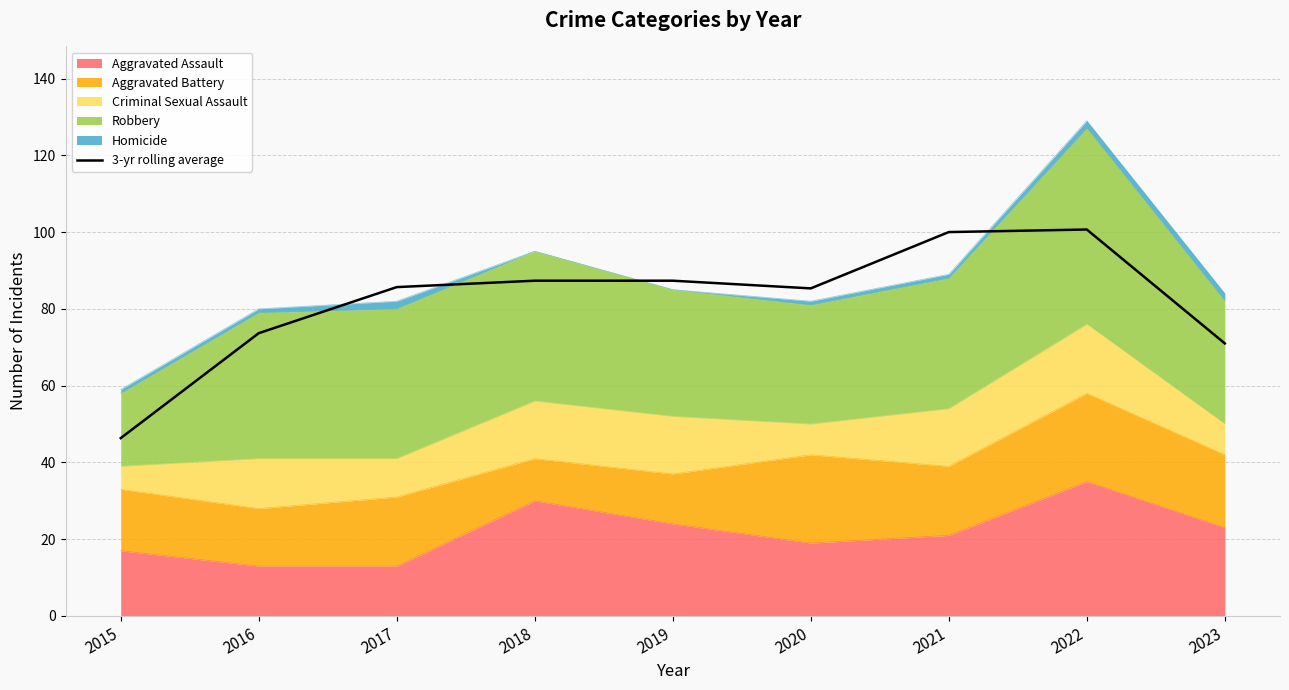

What is the value of the 7th point from the left?

100.0